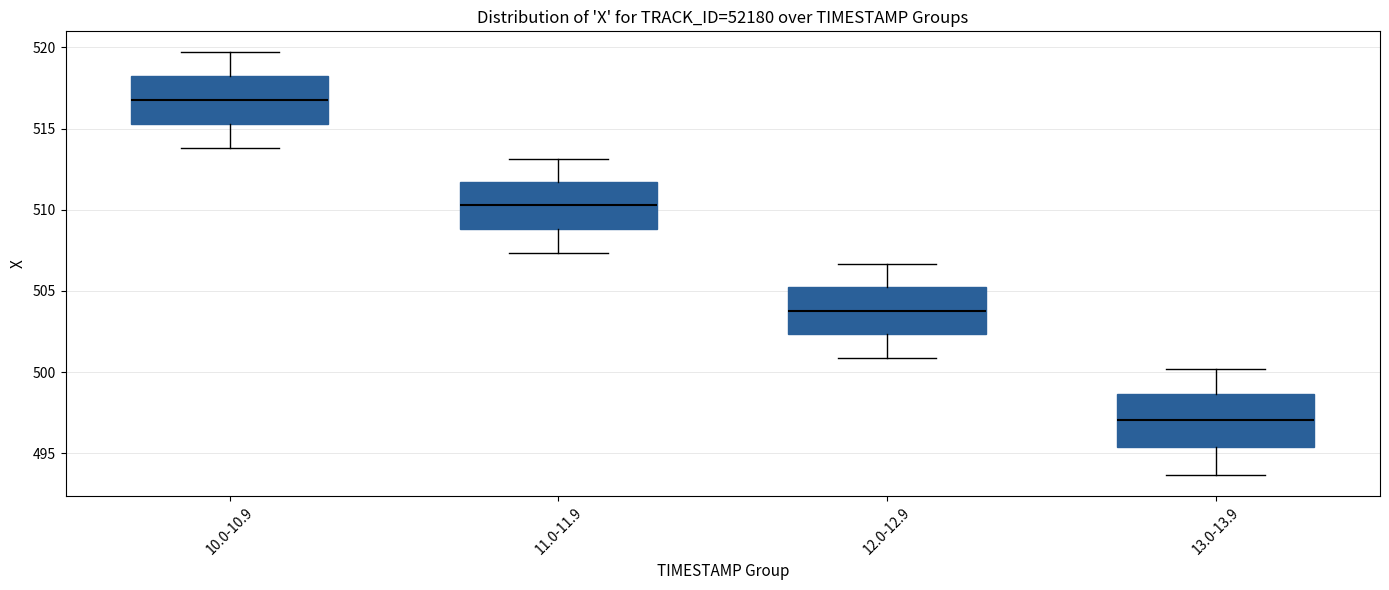

Where is the lower edge of the box for 10.0-10.9 on the y-axis? The values are not printed on the chart, so give them approximately, as read against the axis.

515.5